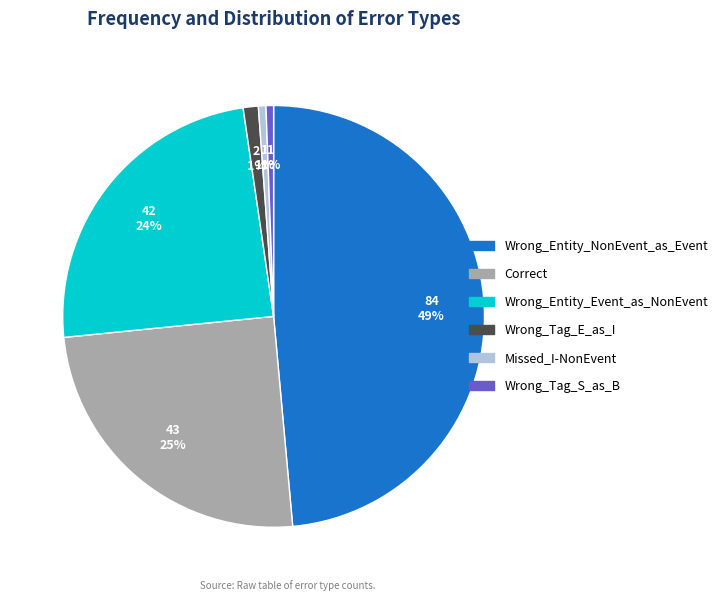

To the nearest percent, what percentage of the pie is Missed_I-NonEvent?

1%